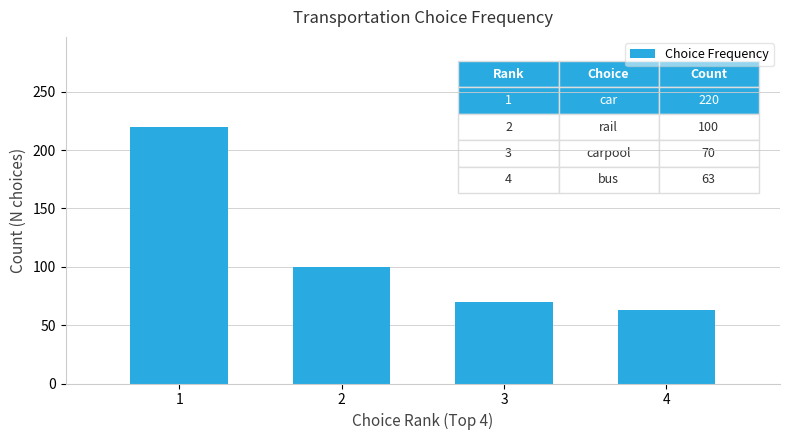

List the labels in order of value, largest first.

1, 2, 3, 4